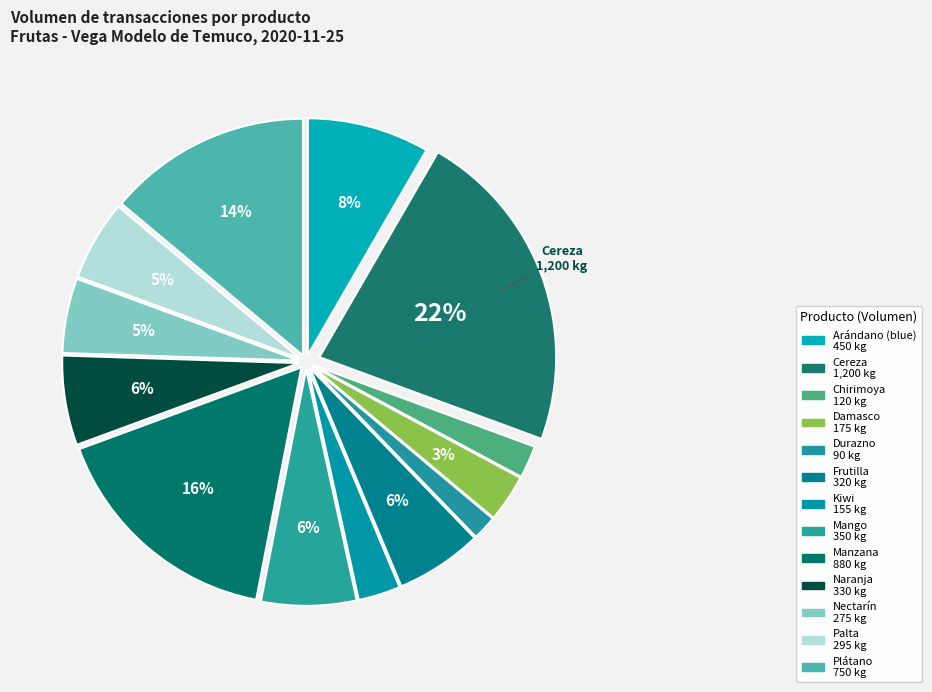

True or false: Manzana accounts for 4% of the total.

False